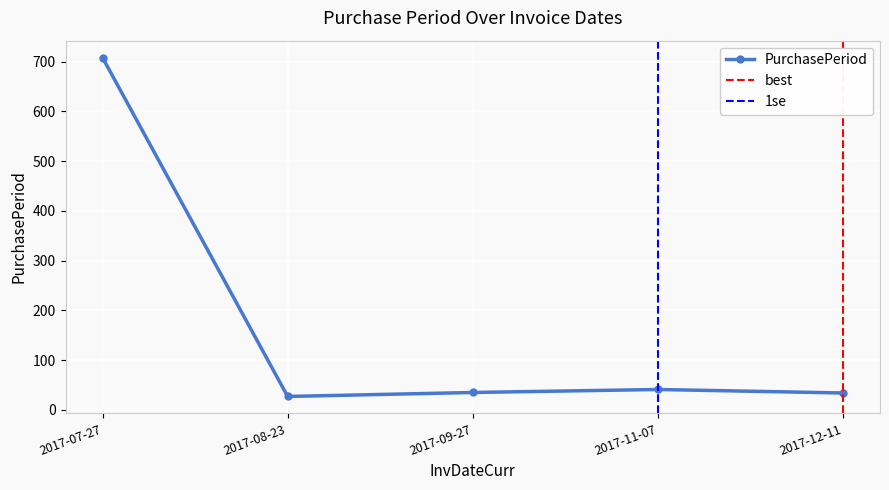

Reading left to right, list all the values displayed in this chart.

708	27	35	41	34